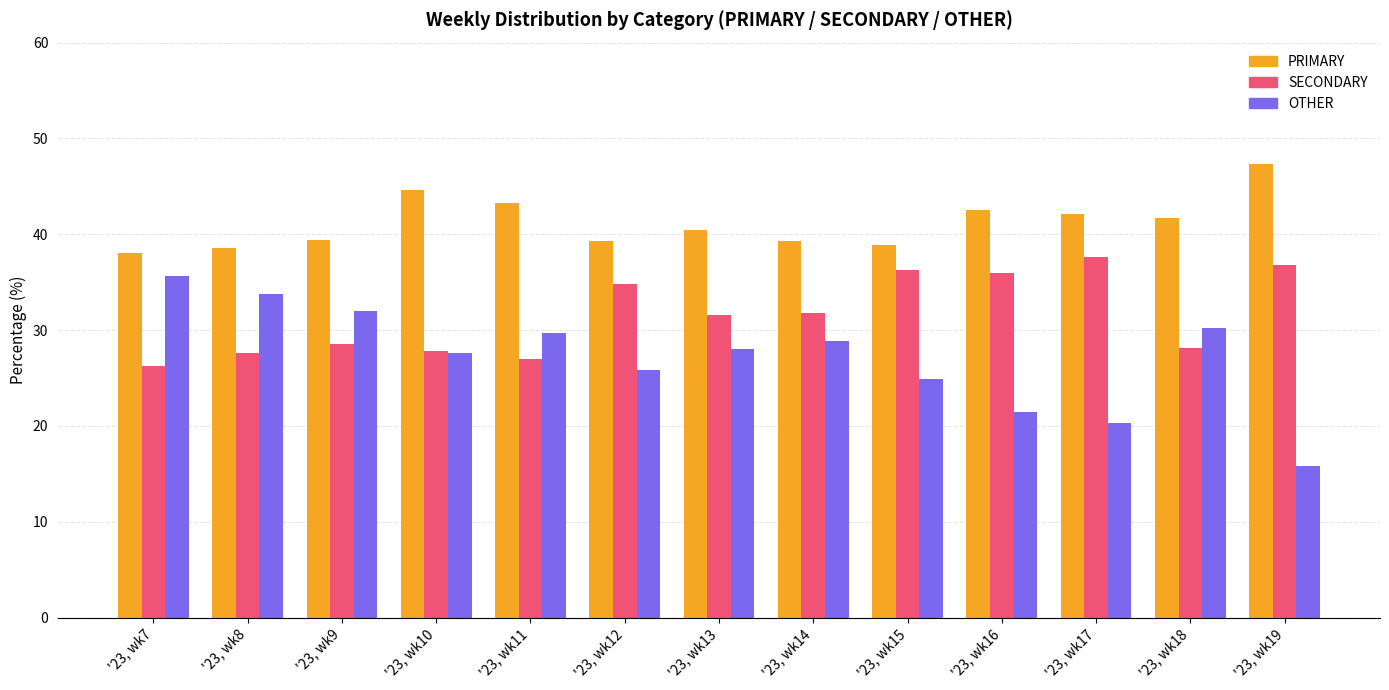

What is the maximum value shown in the chart?

47.4